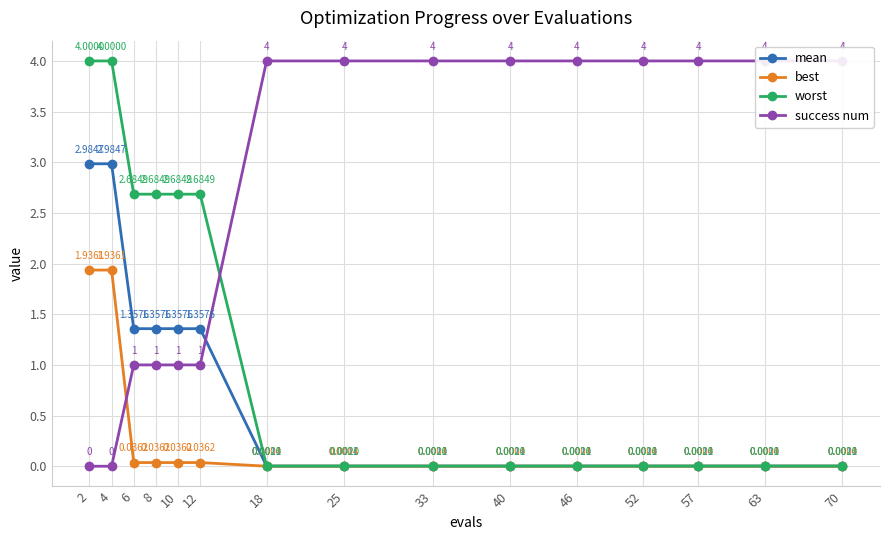

At 4, list the series in order from largest to smallest.

worst, mean, best, success num